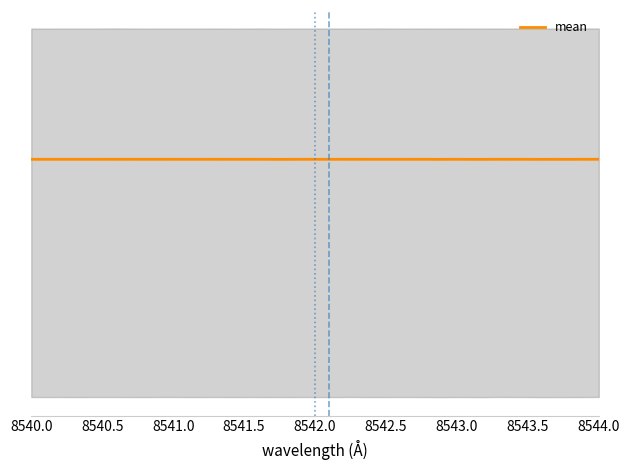

How many interior local peaks (higher than both neighbors) does the data have?

12